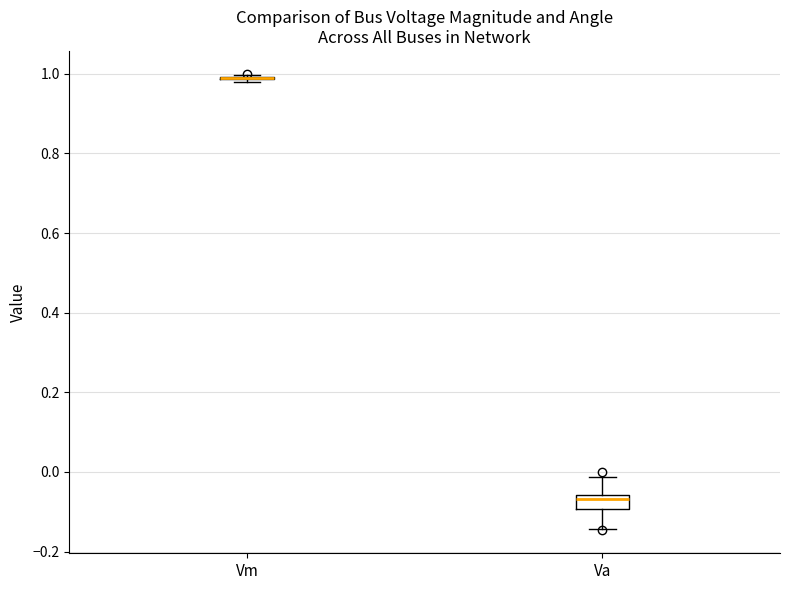

Reading left to right, read every box against the y-axis: the position of its median line, the range the box covers, and the ends of its whiskers. The values are not printed on the chart, so give them approximately, as read against the axis.

Vm: box collapsed to a line at 1.00, whiskers 0.98 to 1.00
Va: median -0.06 (just below the box's upper edge), box -0.10 to -0.06, whiskers -0.14 to -0.02